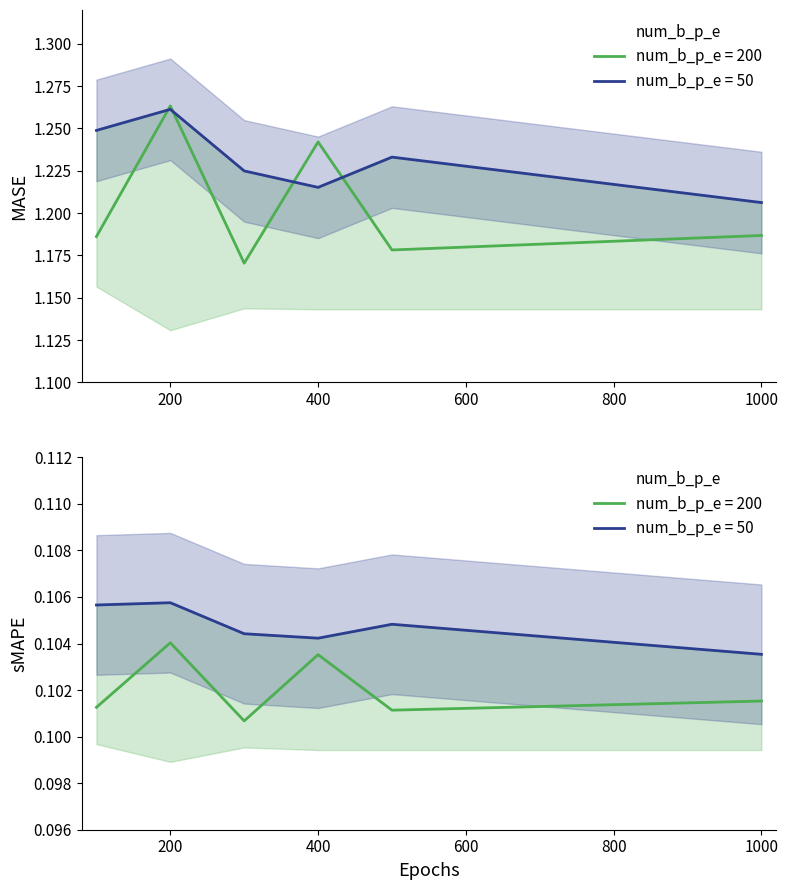

Count the number of categories in the chart.

6